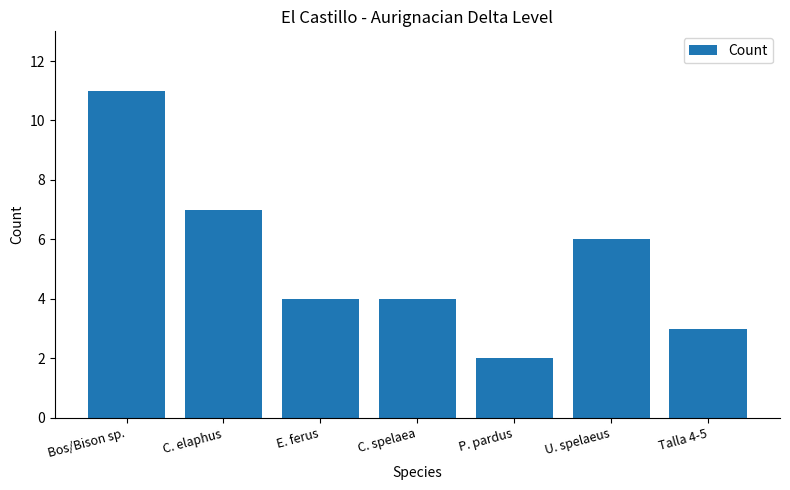

Where does the data first go above 4?

Bos/Bison sp.